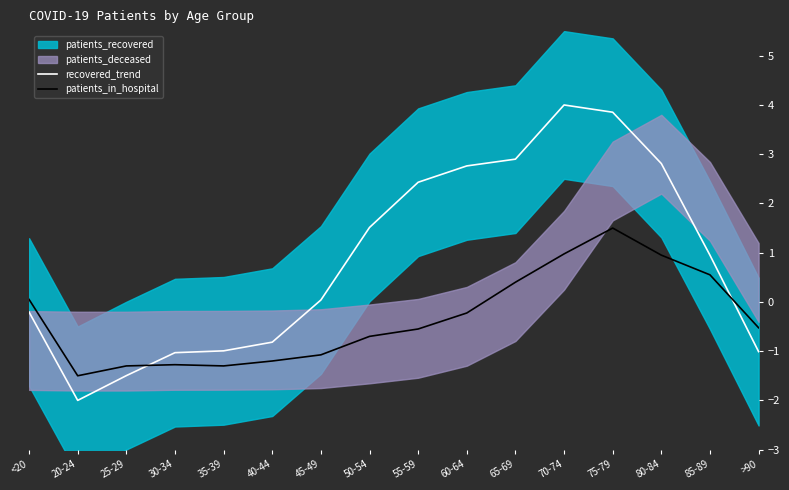

At how many categories does at least one series exceed 0?

10